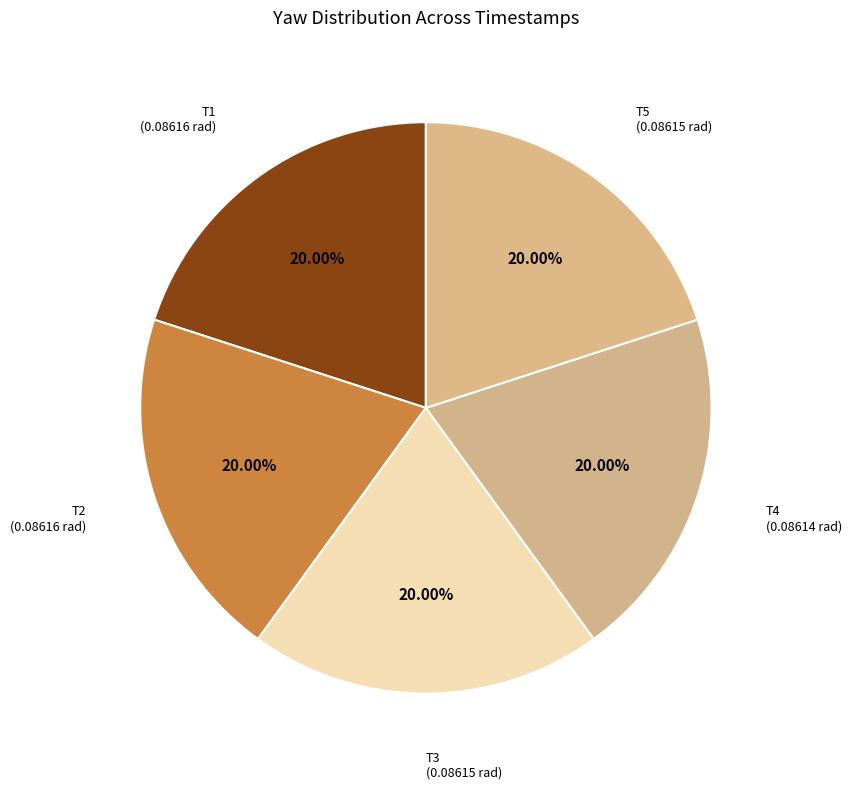

Count the number of slices in the pie.

5